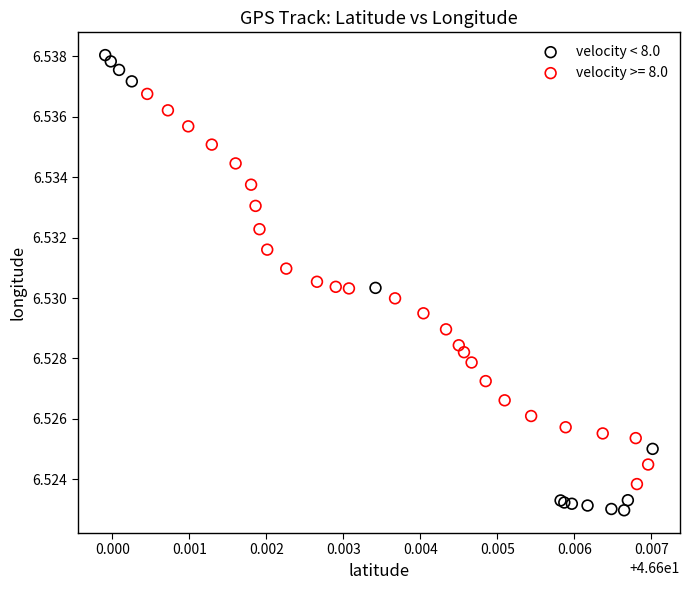

Which series reaches the minimum Y coordinate?

velocity < 8.0